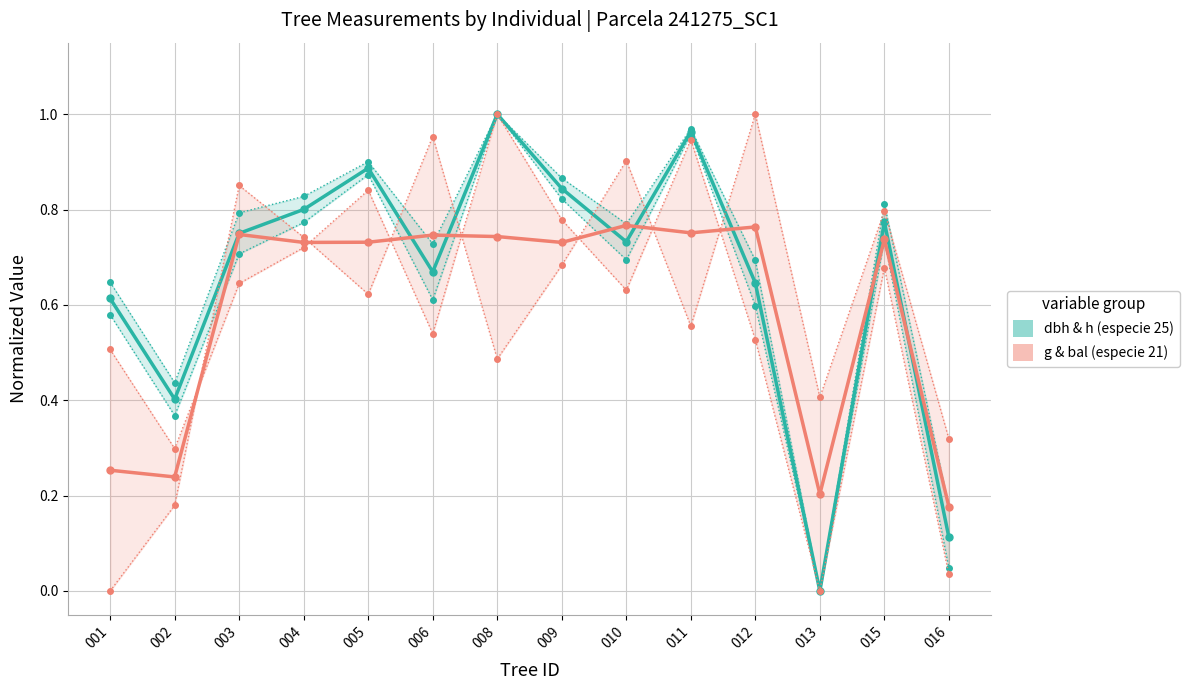

Where do g & bal (especie 21) and dbh & h (especie 25) first cross each other?

005 and 006